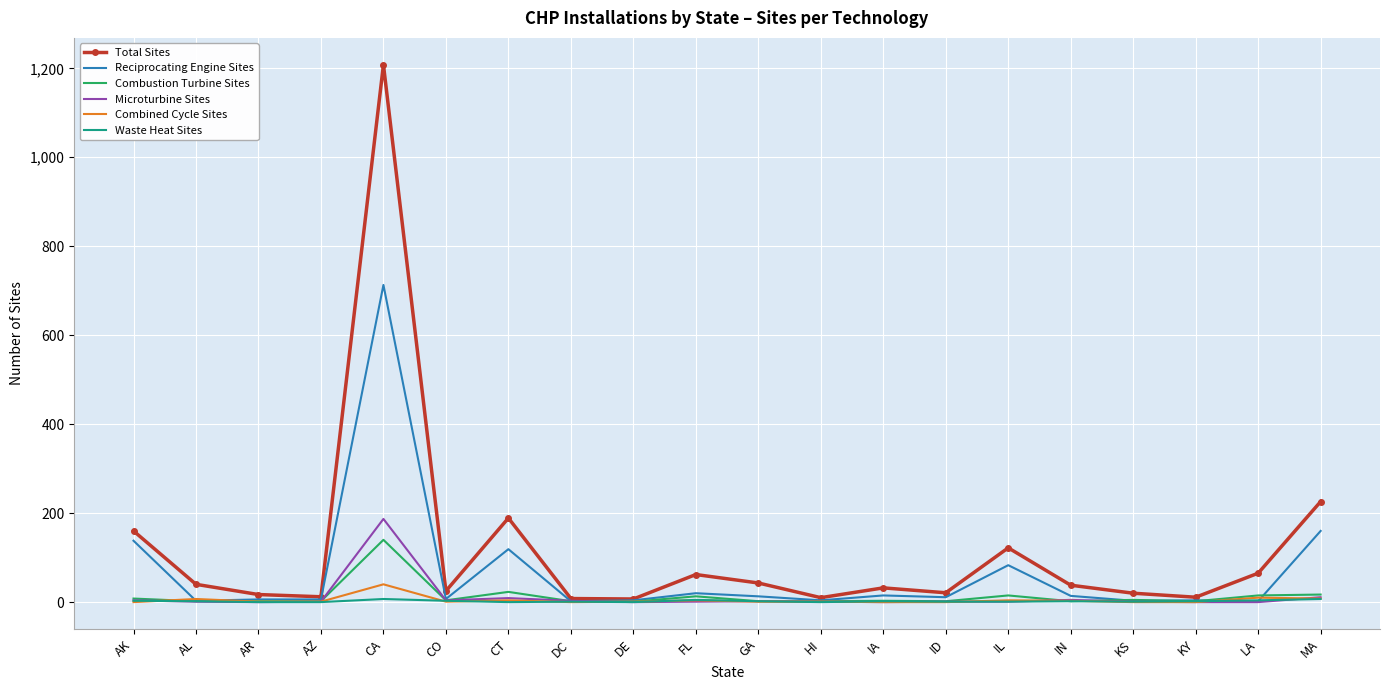

Which series changed the most between GA and MA?

Total Sites